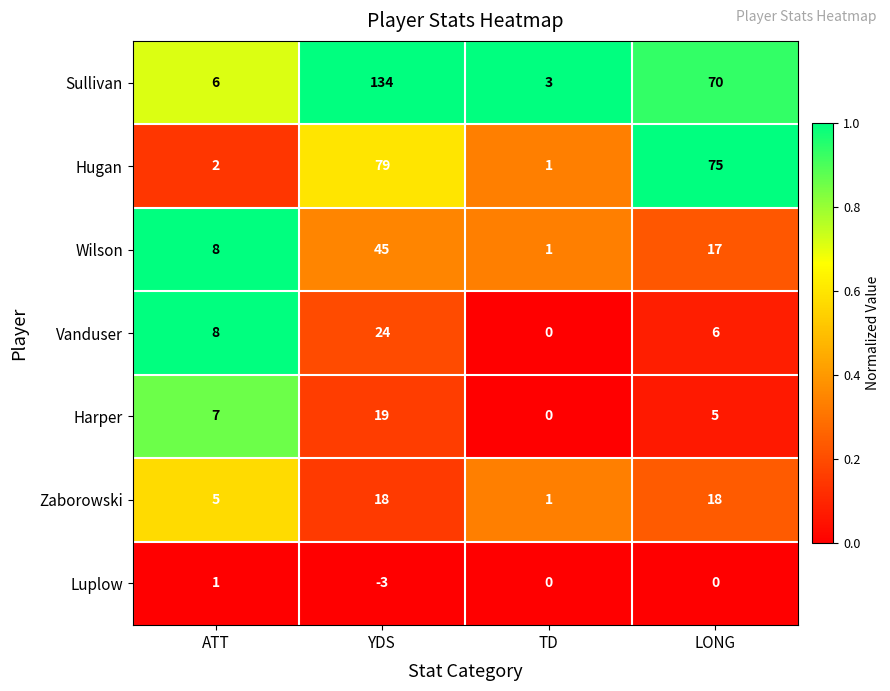

What is the spread (max minus min) of values at ATT?

7